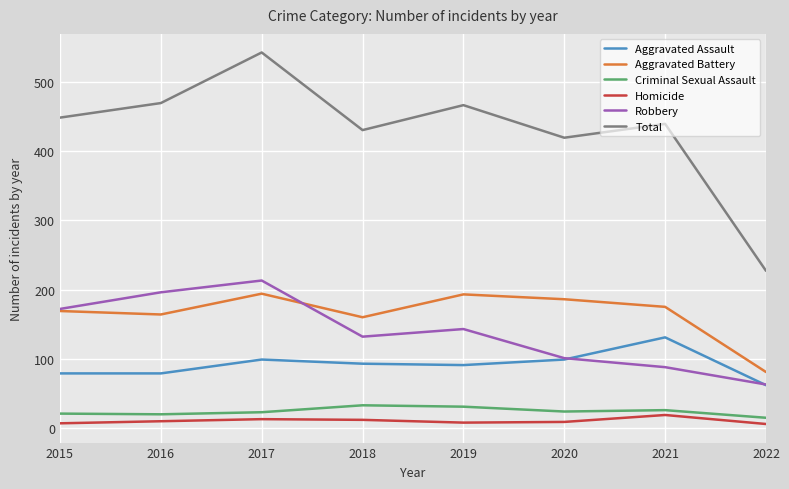

What is the spread (max minus min) of values at 2020?

410